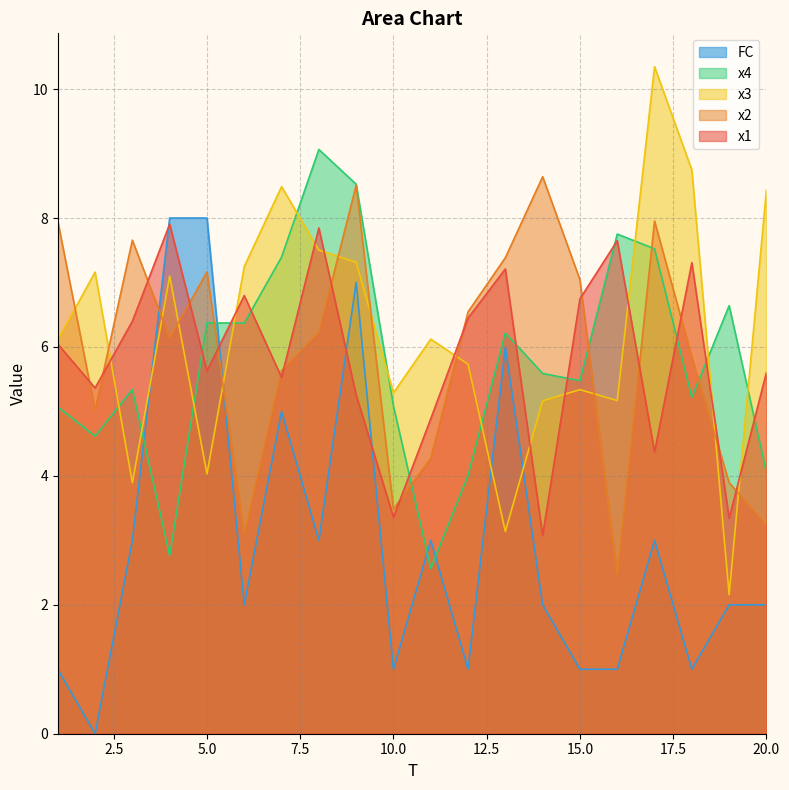

What is the sum of the x4 values at 10 and 8?

14.1